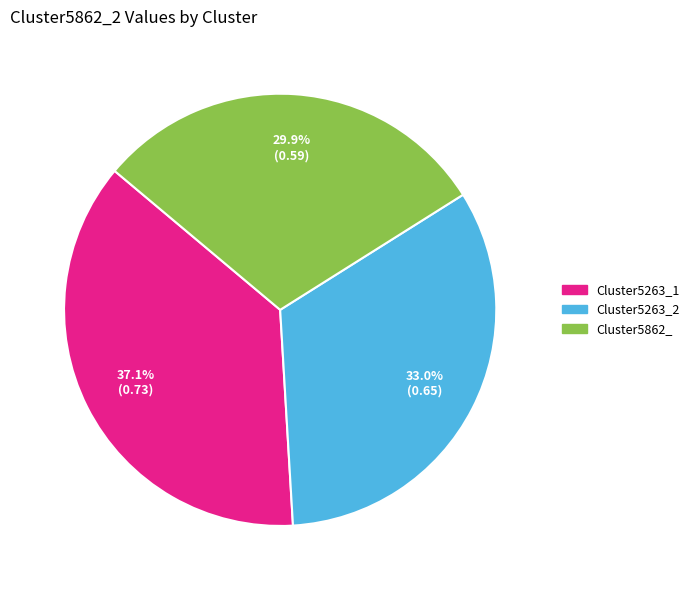

Is the sum of Cluster5862_ and Cluster5263_1 greater than half?

Yes